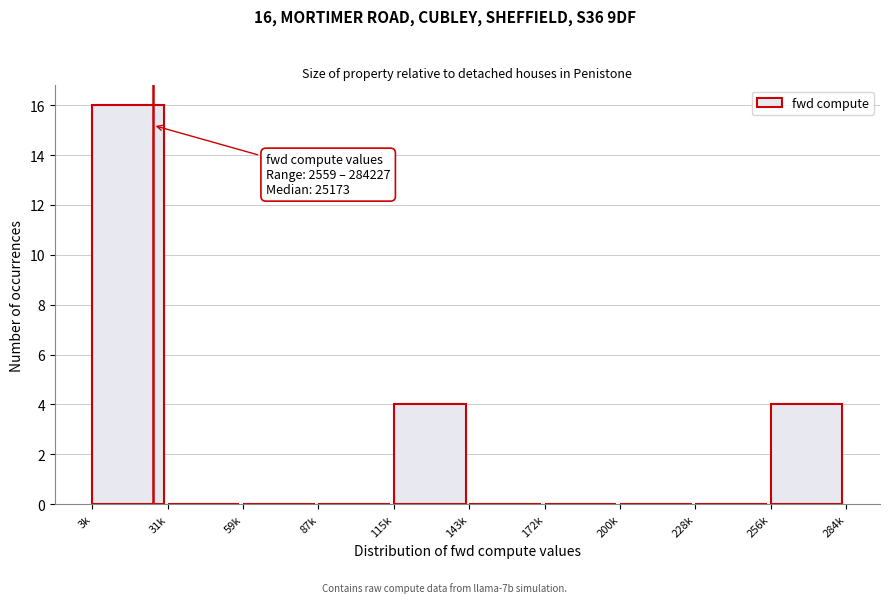

Reading left to right, what are all the values shown in this chart?

3k=16	31k=0	59k=0	87k=0	115k=4	143k=0	172k=0	200k=0	228k=0	256k=4